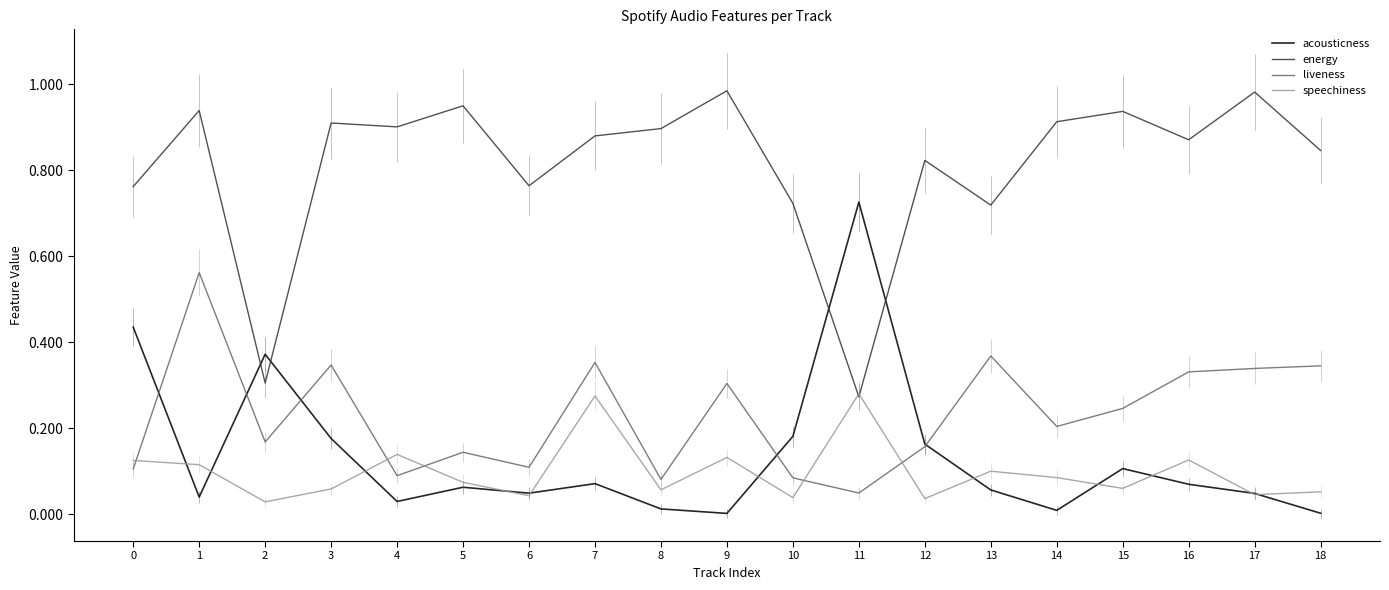

The value of speechiness at 16 is 0.1. True or false?

True